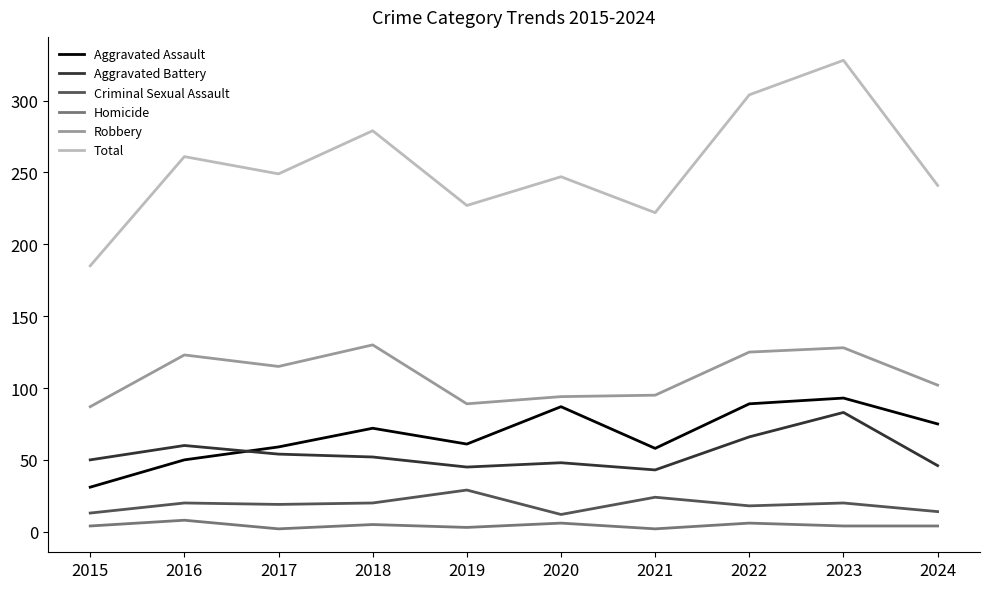

What is the total value across all series at 2019?

454